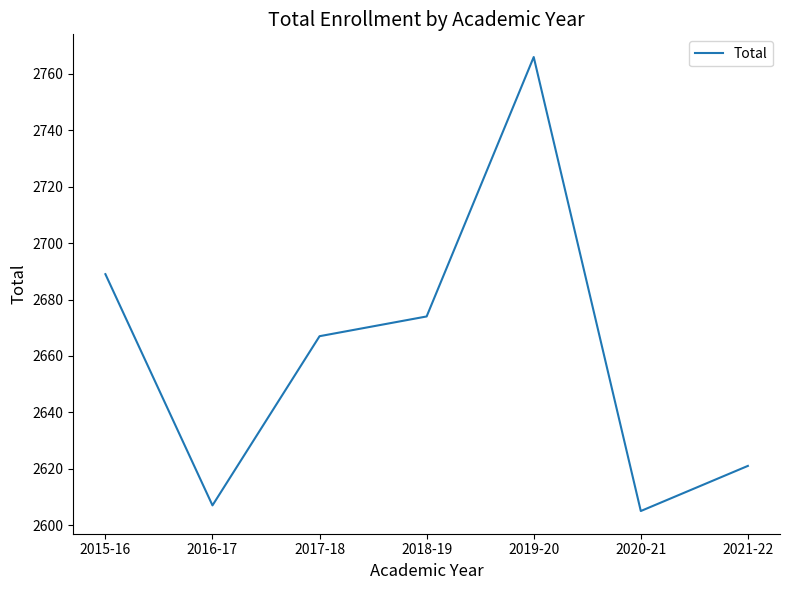

Is this an area chart (filled region under the line)?

No